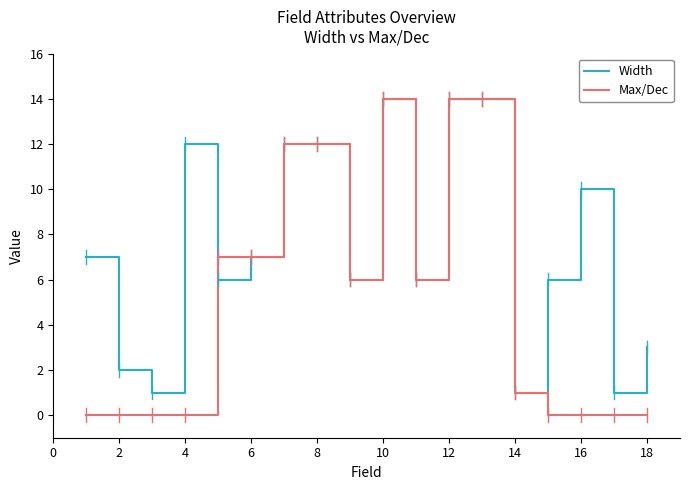

Rank the series by their average value, from lowest to highest.

Max/Dec, Width